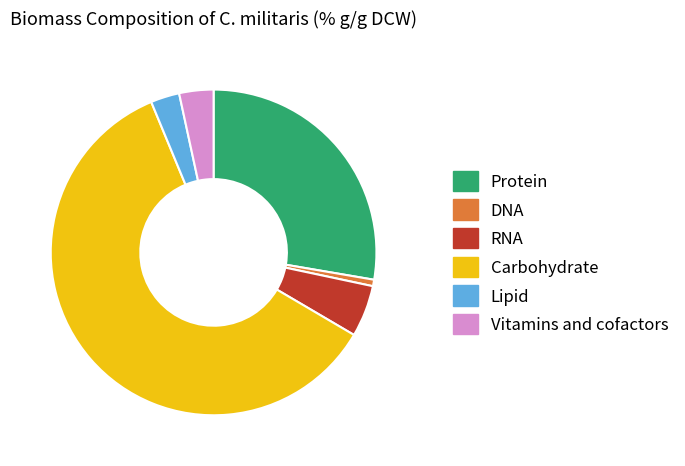

Is there any slice that represents more than half of the pie?

Yes